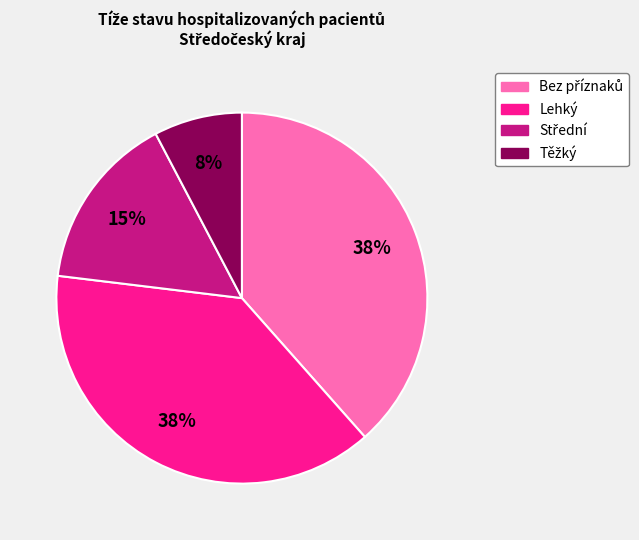

What percentage is the Lehký slice, to the nearest percent?

38%